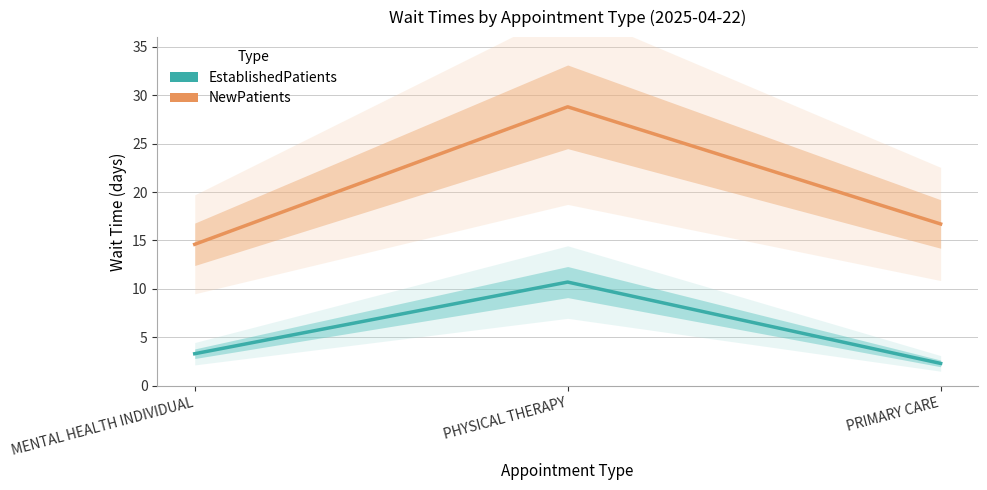

How many distinct data groups are displayed?

2